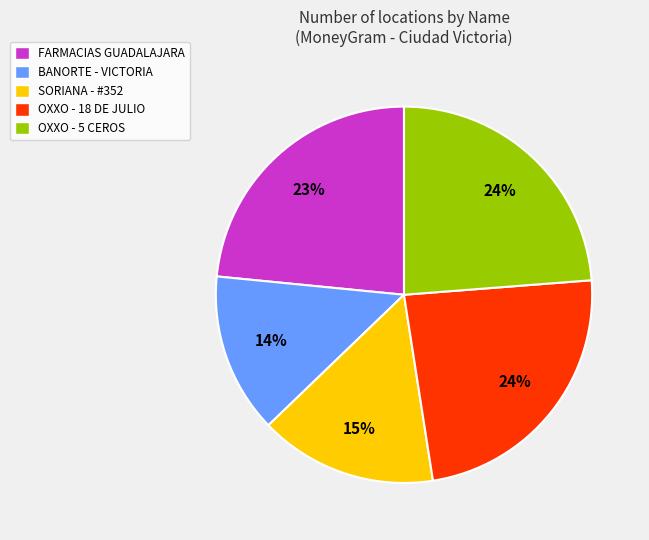

Combined, do OXXO - 18 DE JULIO and SORIANA - #352 account for over 50%?

No